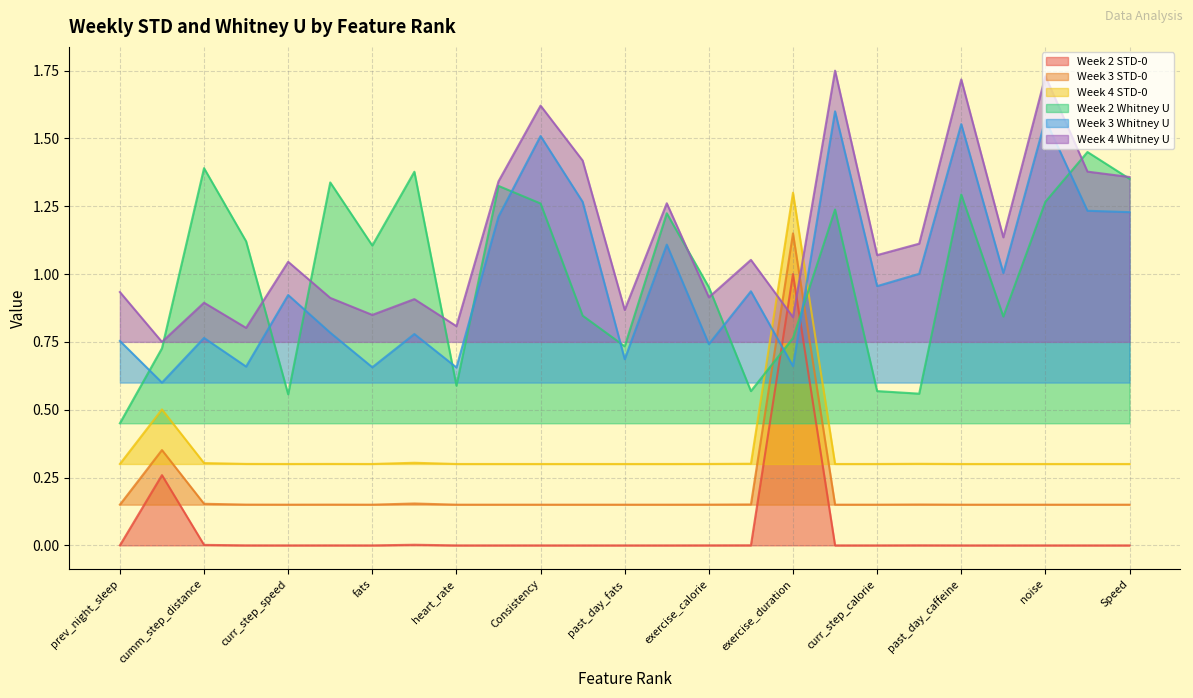

Read the Week 4 STD-0 value at cumm_step_speed.

0.3